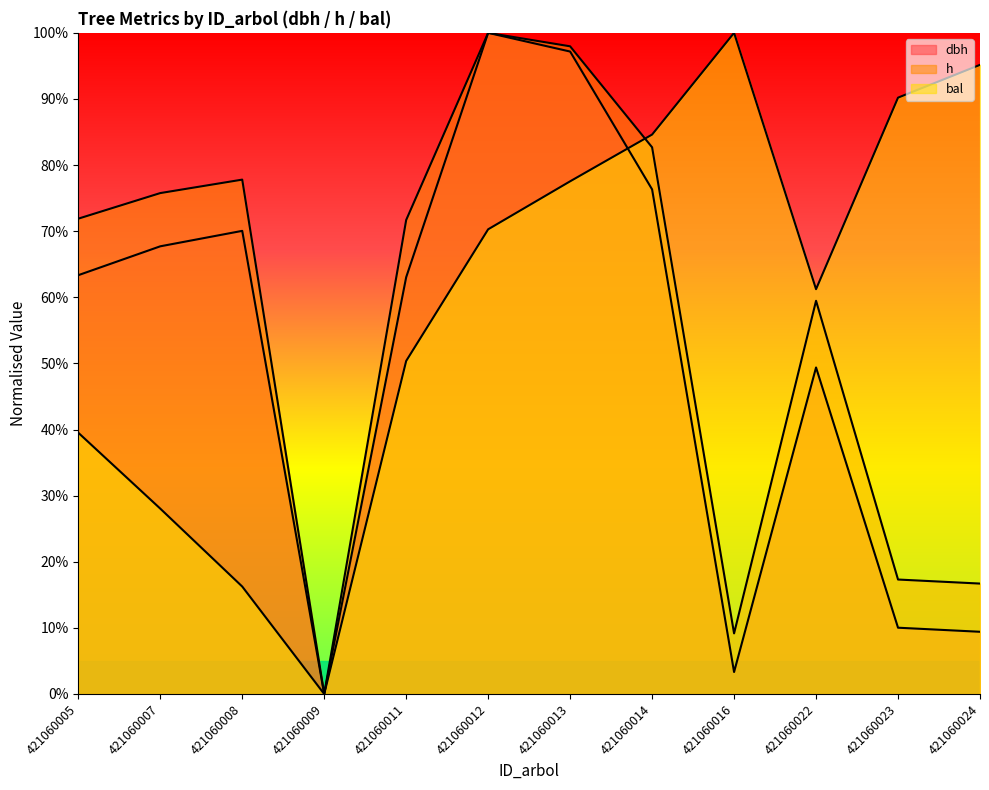

What is the value of the h point at the 9th from the left?

9.2